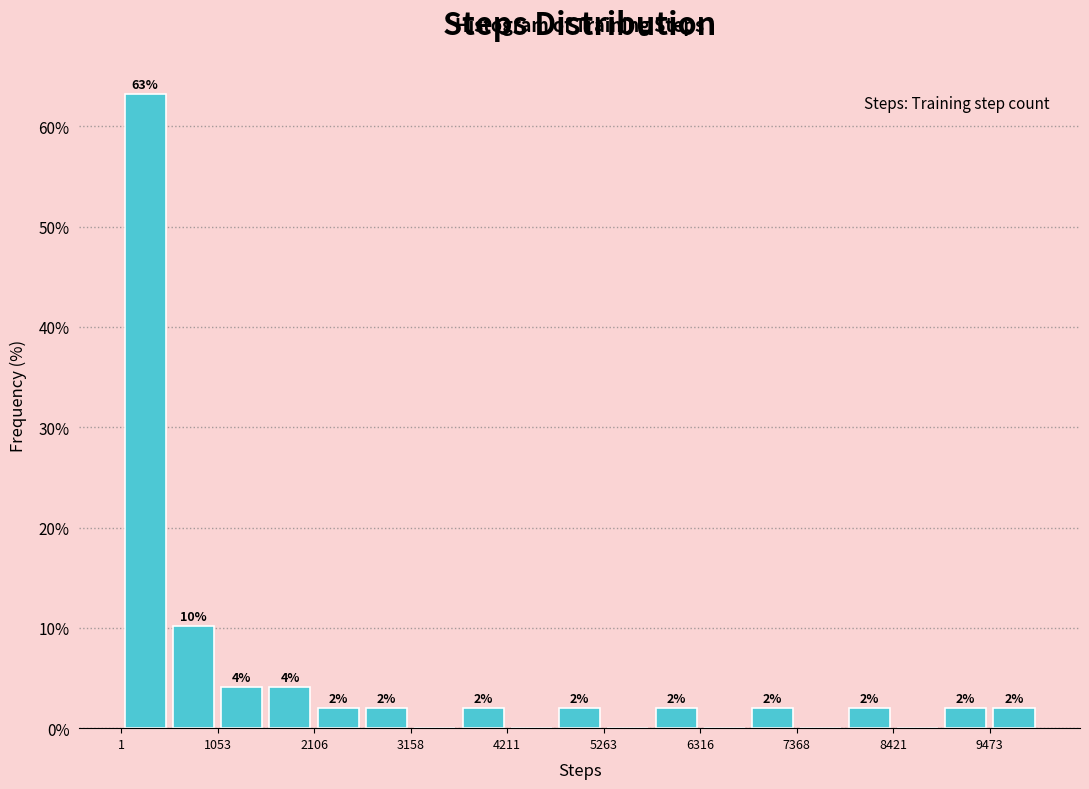

Around what value on the x-axis is the tallest bar? Give the approximate position of its centre, as read against the axis.

200